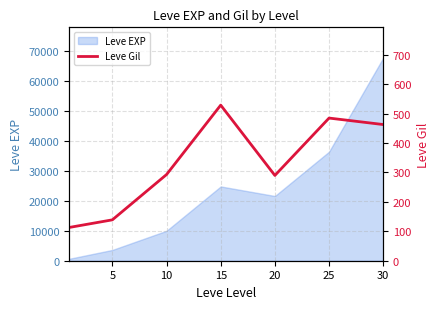

What is the value of the 7th point from the left?

463